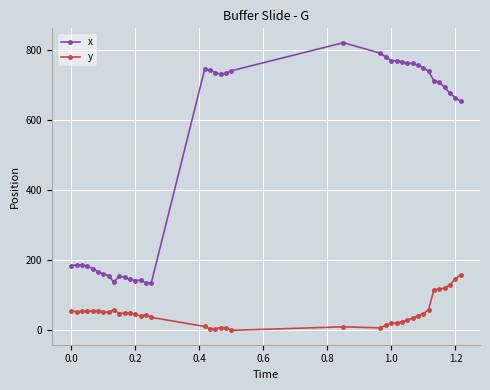

True or false: x and y cross at least once.

False